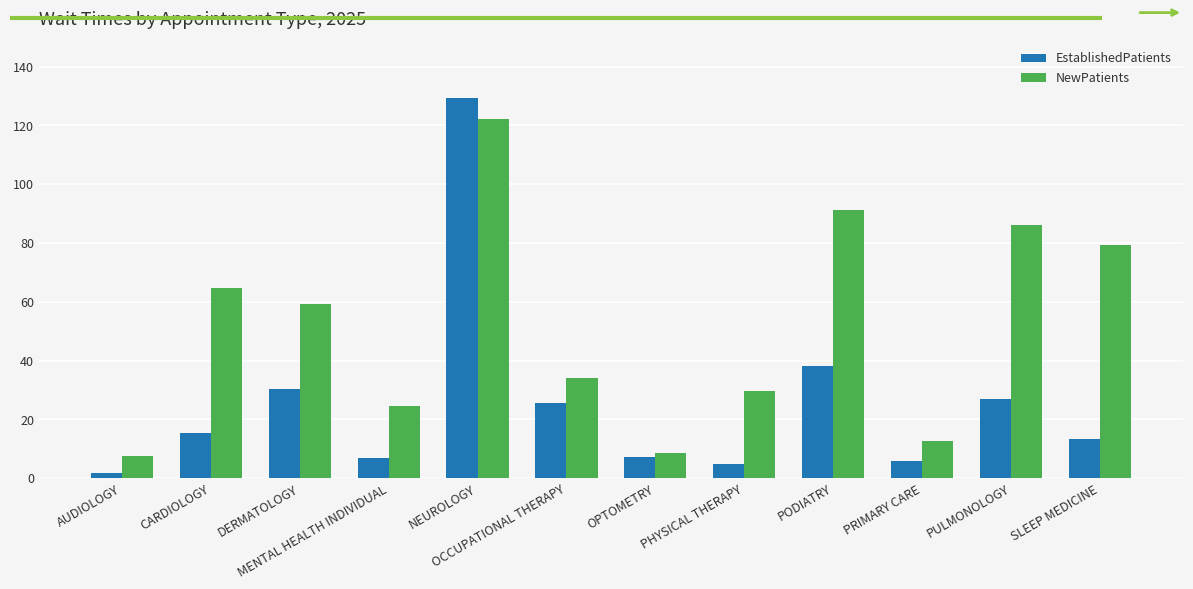

At PRIMARY CARE, list the series in order from largest to smallest.

NewPatients, EstablishedPatients